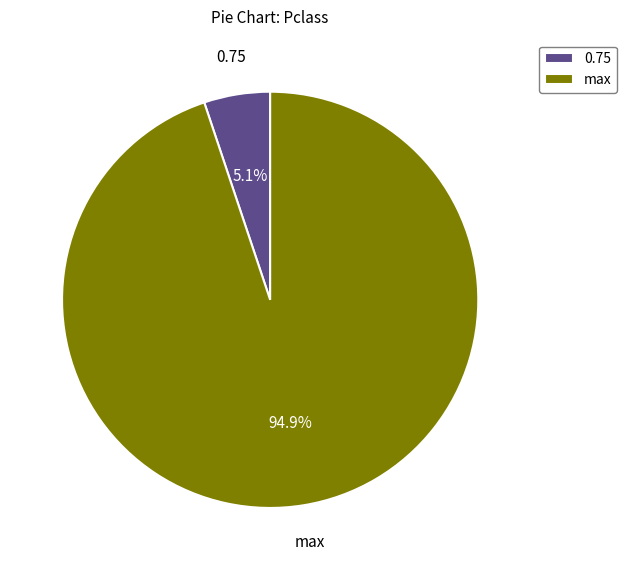

Which category accounts for the majority?

max